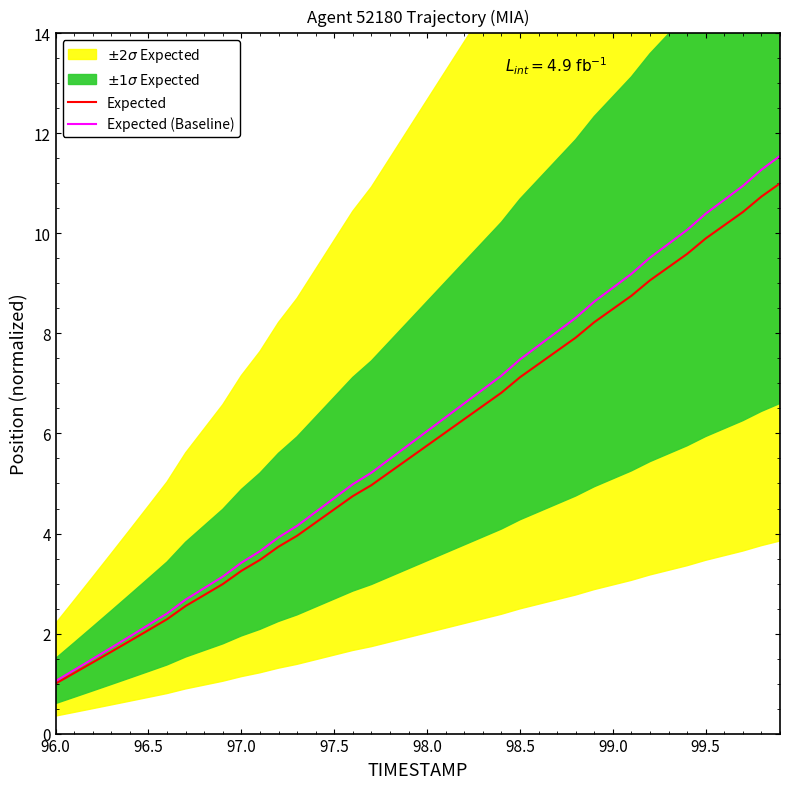

Where does the Expected (Baseline) series first go above 6?

98.0